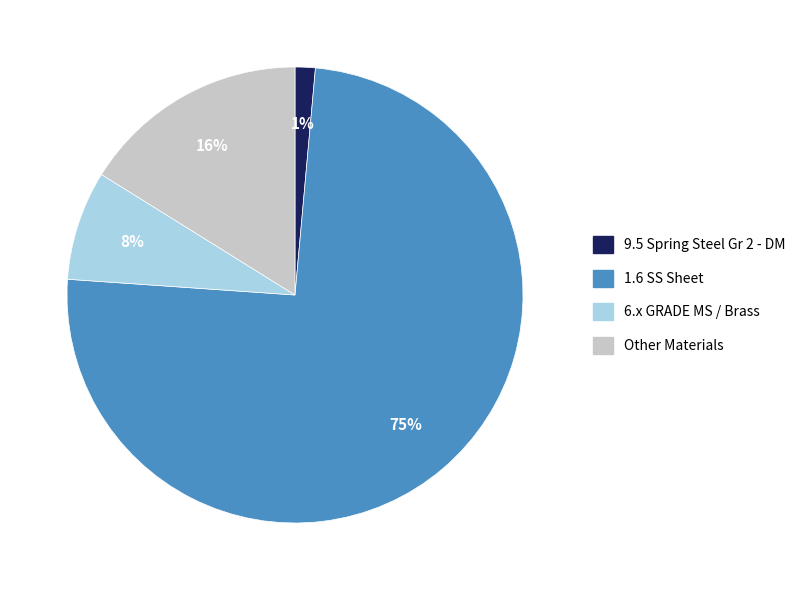

To the nearest percent, what is the average slice percentage?

25%